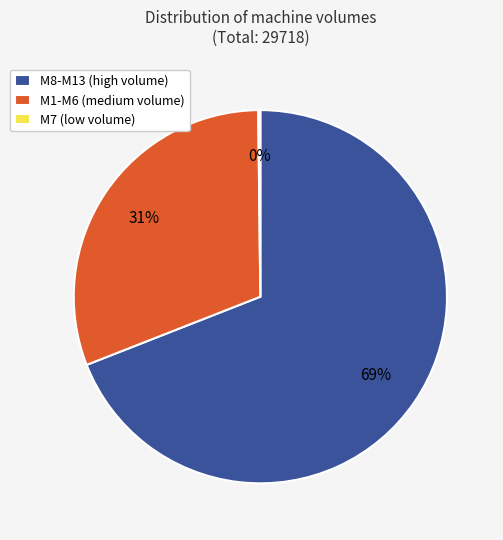

What is the largest slice in the pie chart?

M8-M13 (high volume)